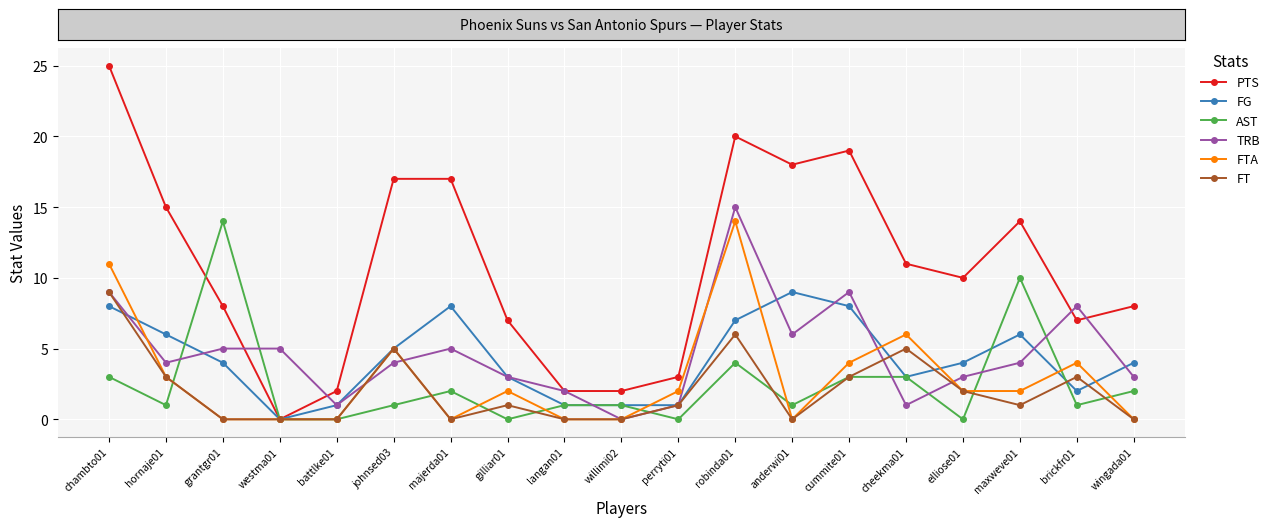

Which series has the widest spread of values?

PTS